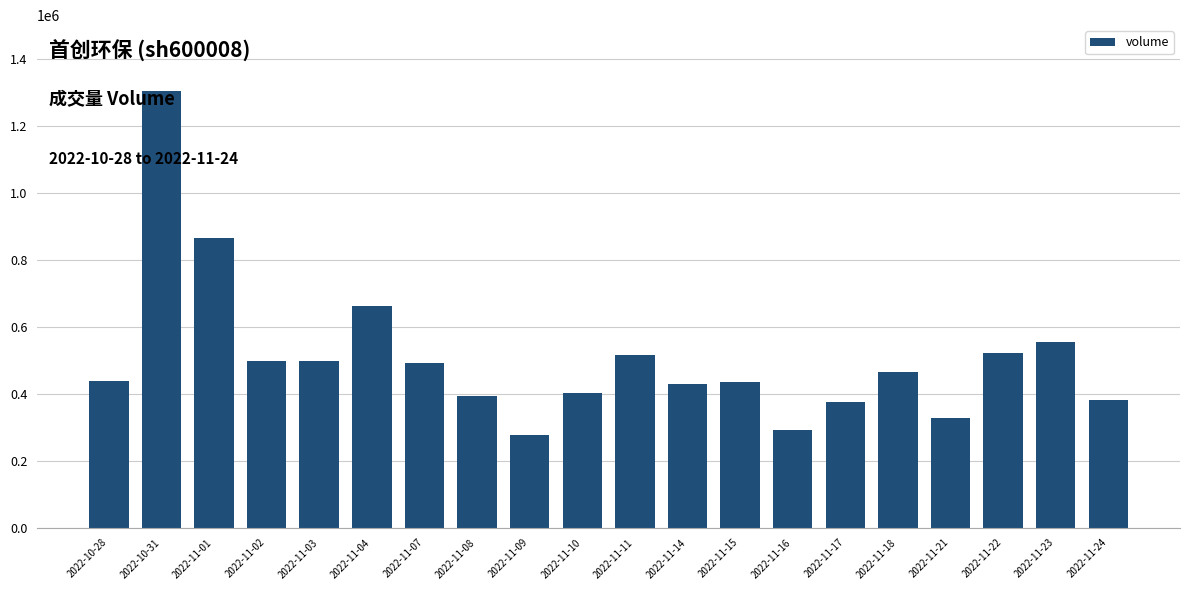

What is the change in value from 2022-11-02 to 2022-11-16?

-206171